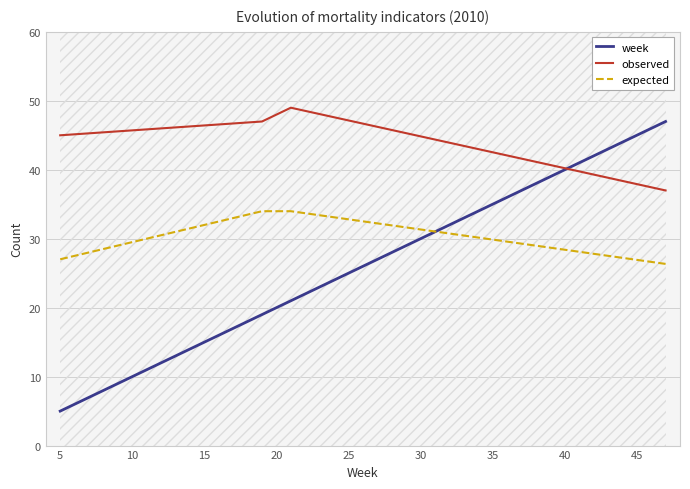

At how many categories does at least one series exceed 26?

4